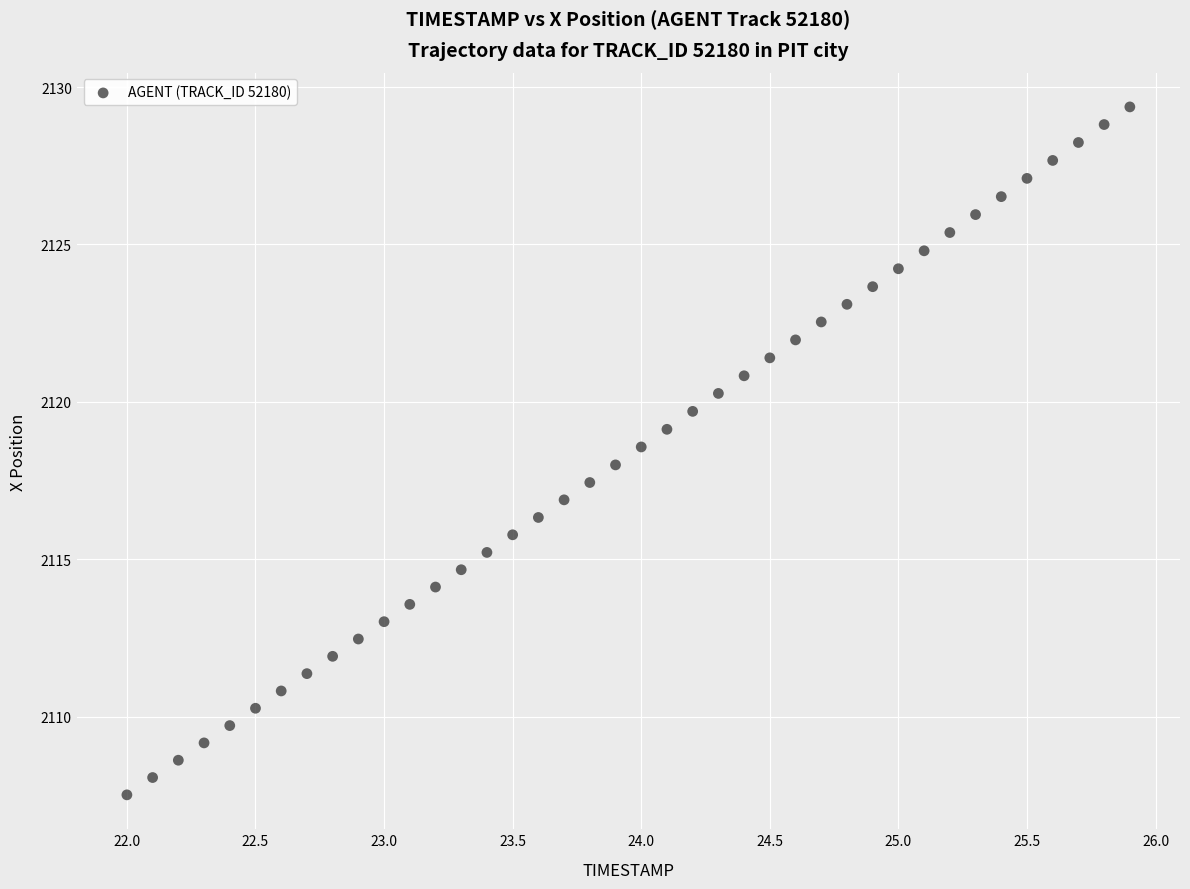

What is the range of X values (max minus min)?

3.9